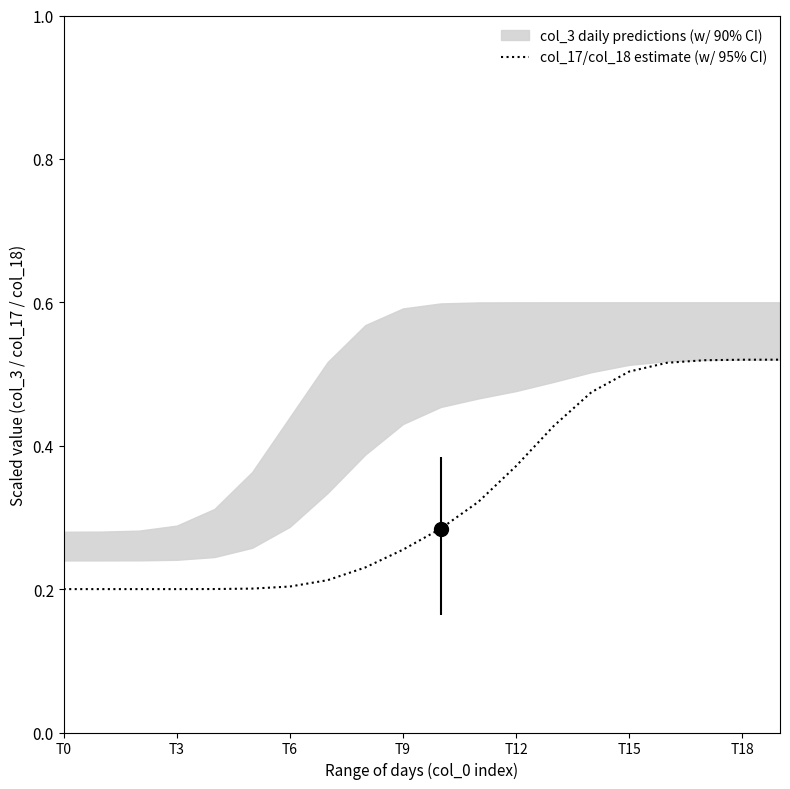

True or false: the data has more than 1 interior local peaks.

False